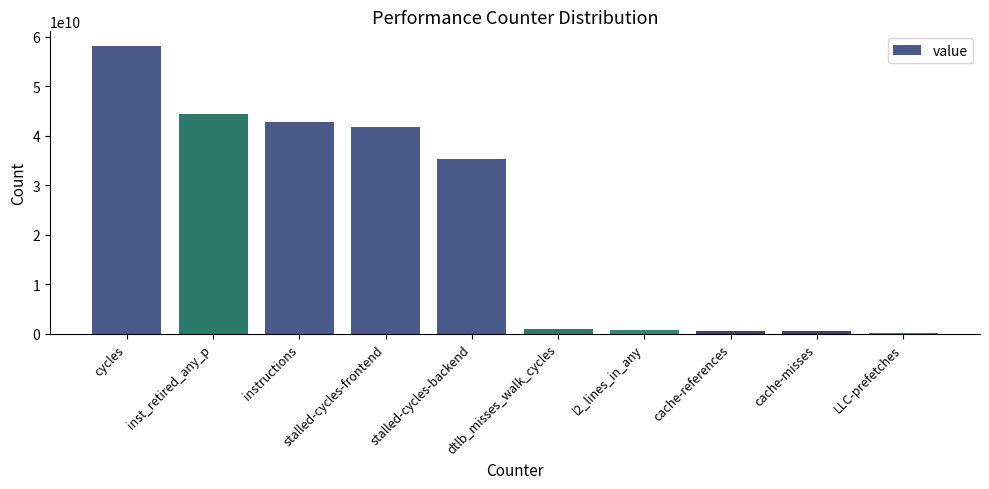

What is the sum of all values?

225400589911